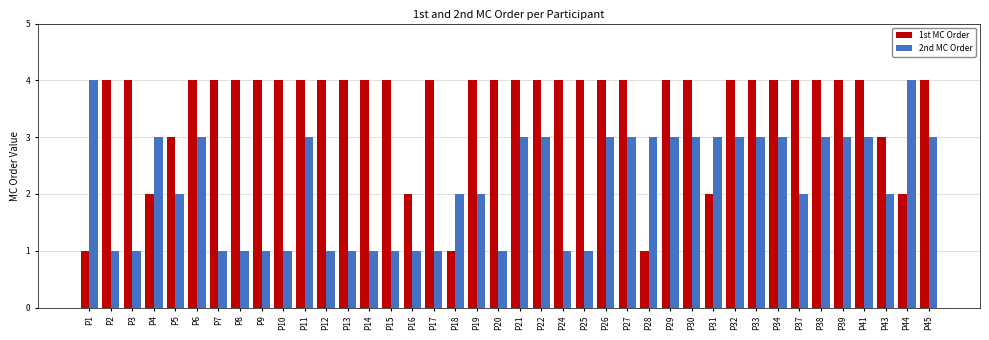

What is the difference between the 2nd MC Order values at P14 and P45?

2